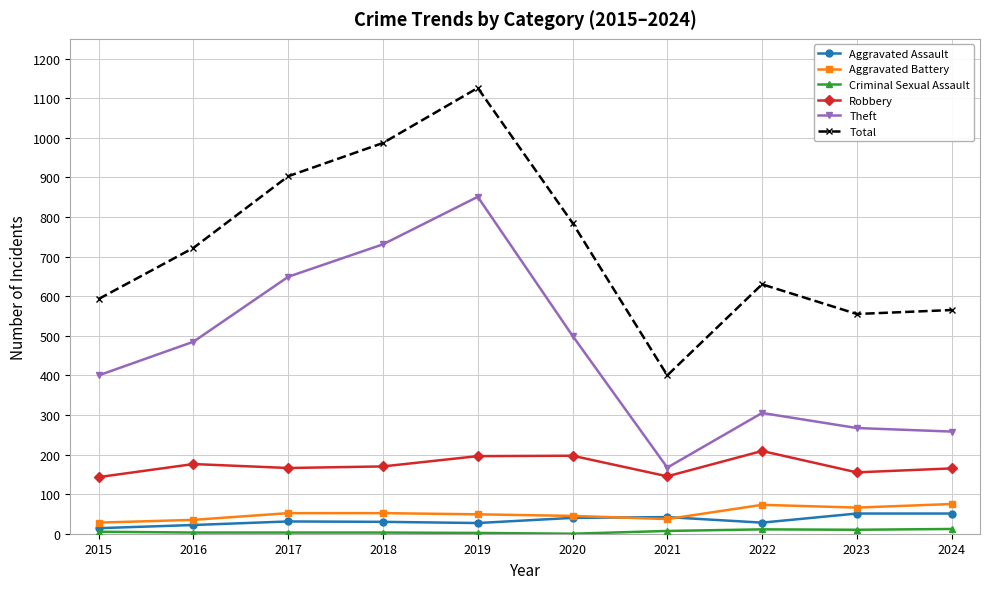

What is the difference between the maximum and second lowest values in the Theft series?

593